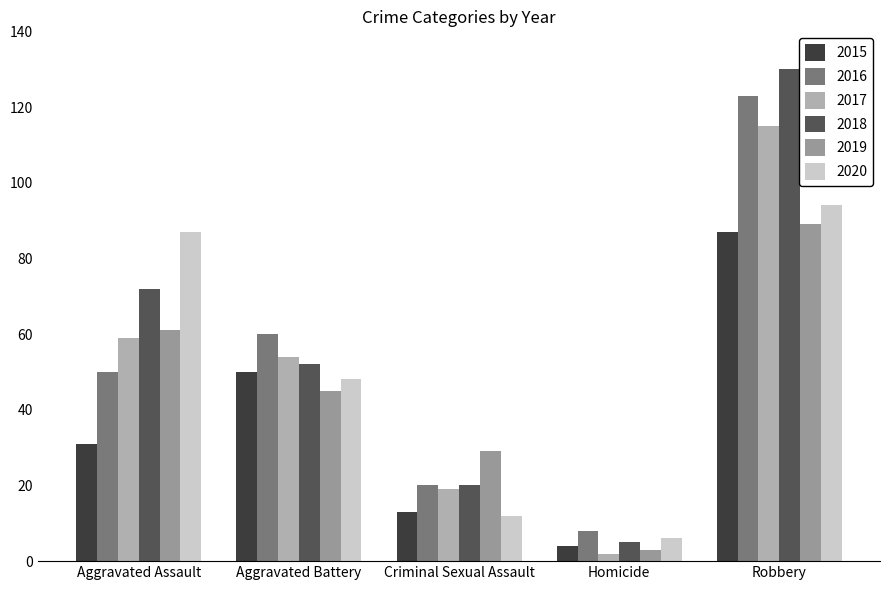

Where is 2015 nearest to the value 45?

Aggravated Battery